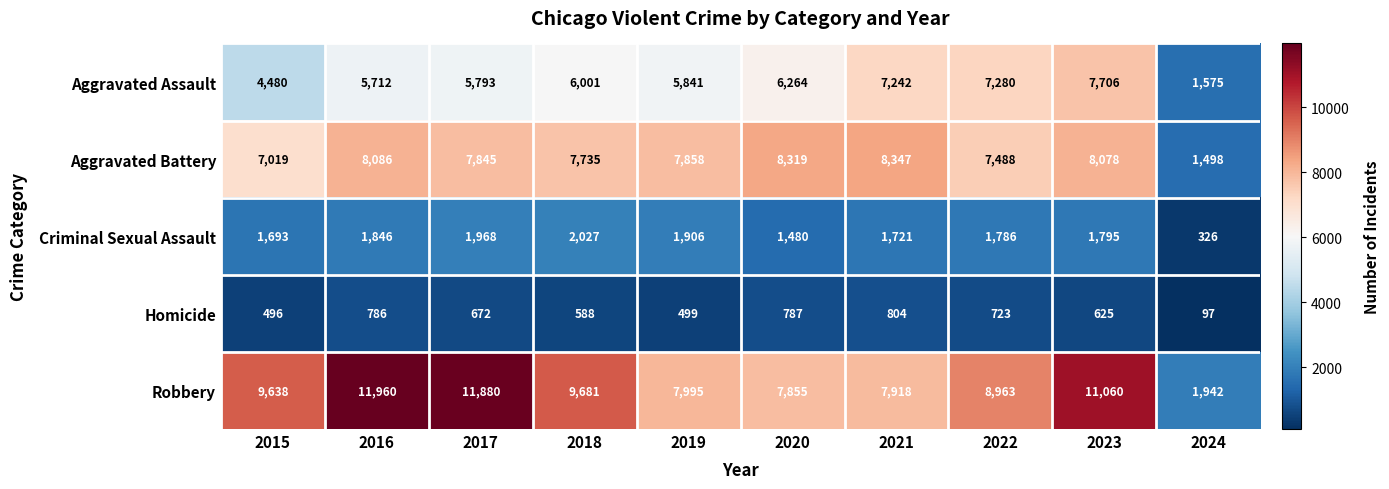

At which category is the sum across all series the highest?

2023